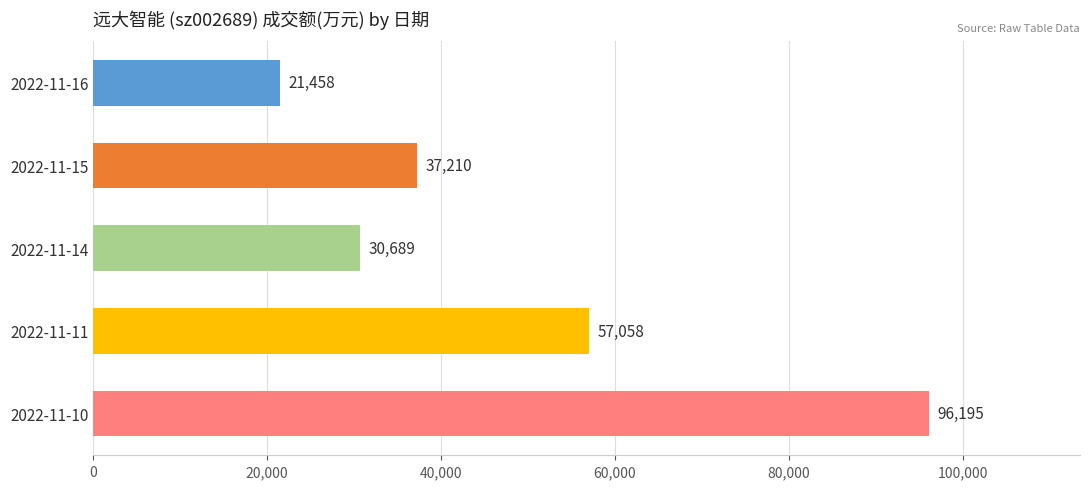

The chart shows a value of 57058 at 2022-11-11. True or false?

True